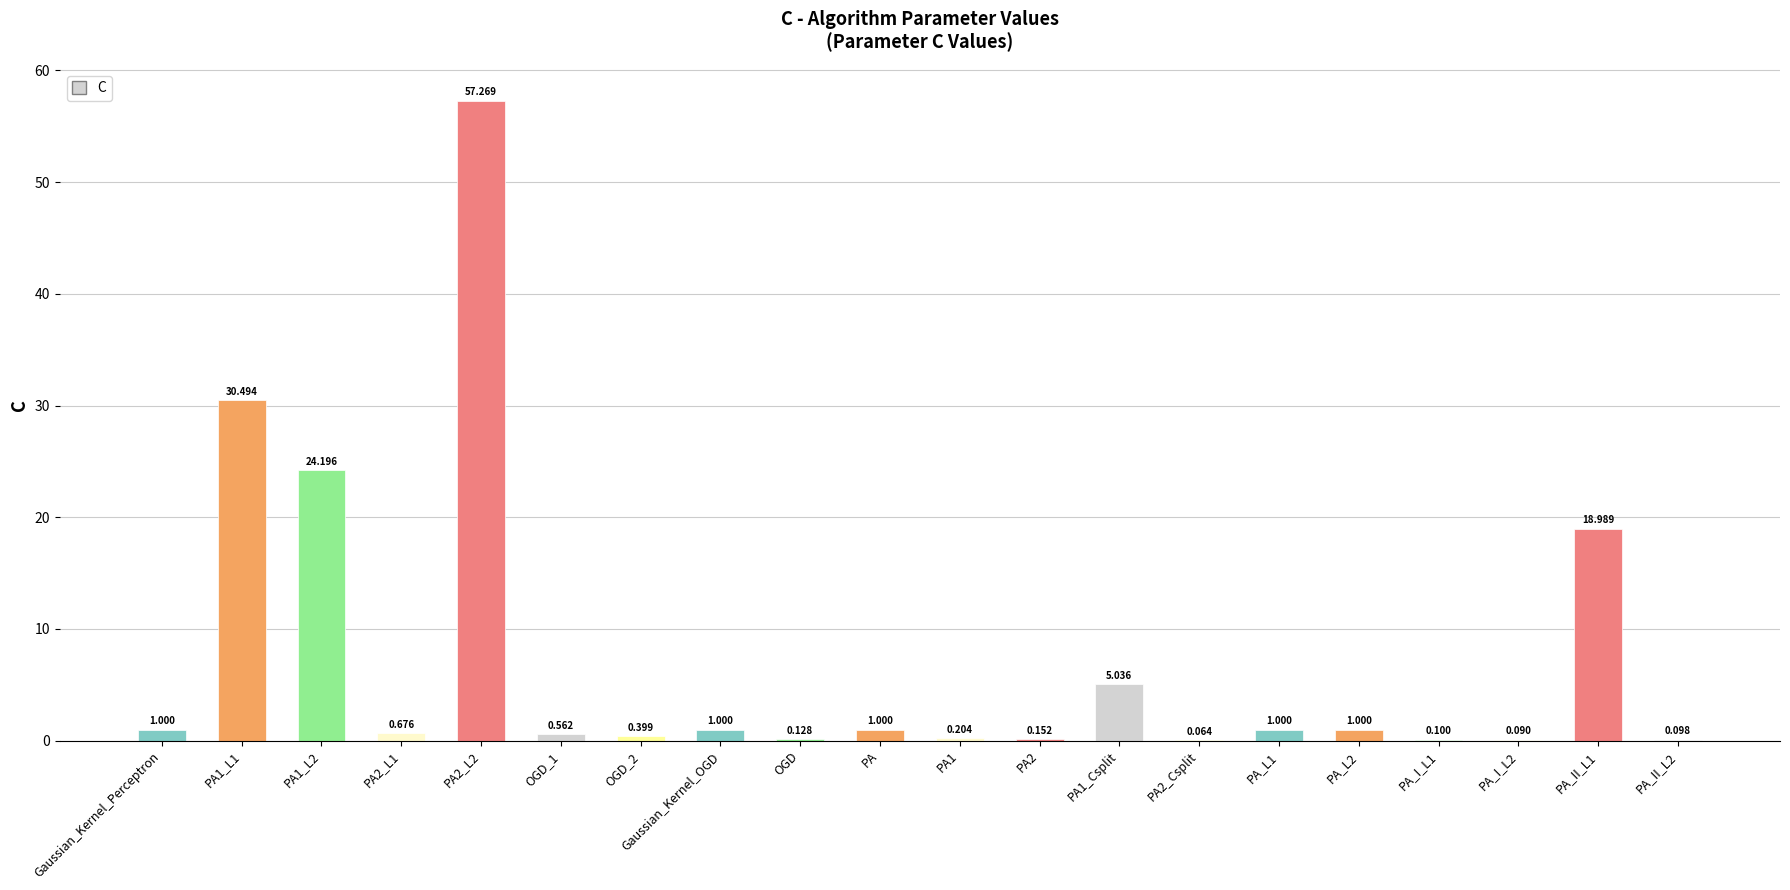

Are the bars horizontal?

No